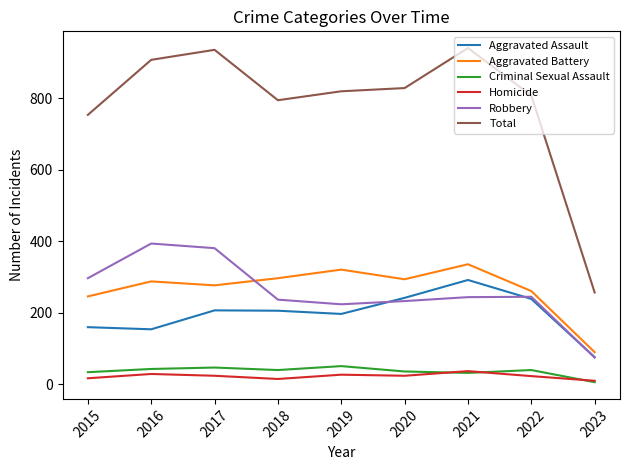

At which label does Robbery reach its minimum?

2023